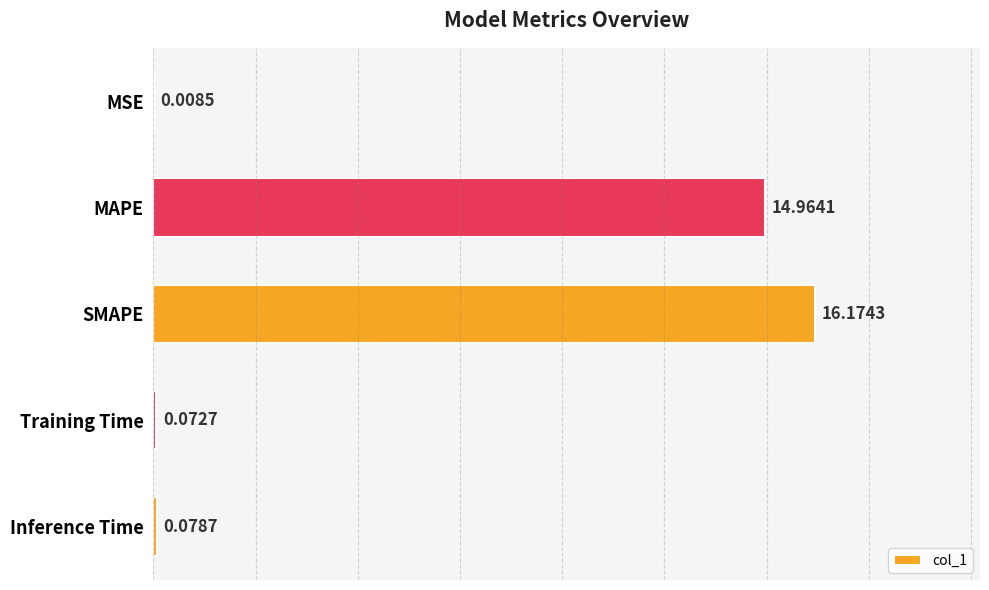

Between SMAPE and MAPE, which is larger?

SMAPE